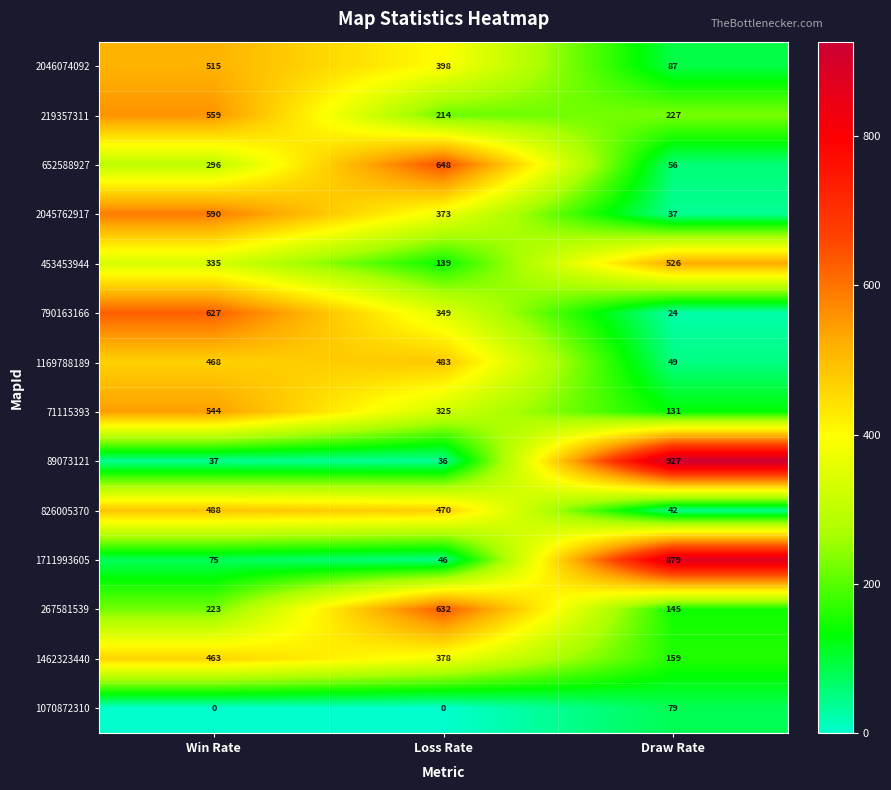

What is the difference between the highest and lowest values at Win Rate?

627